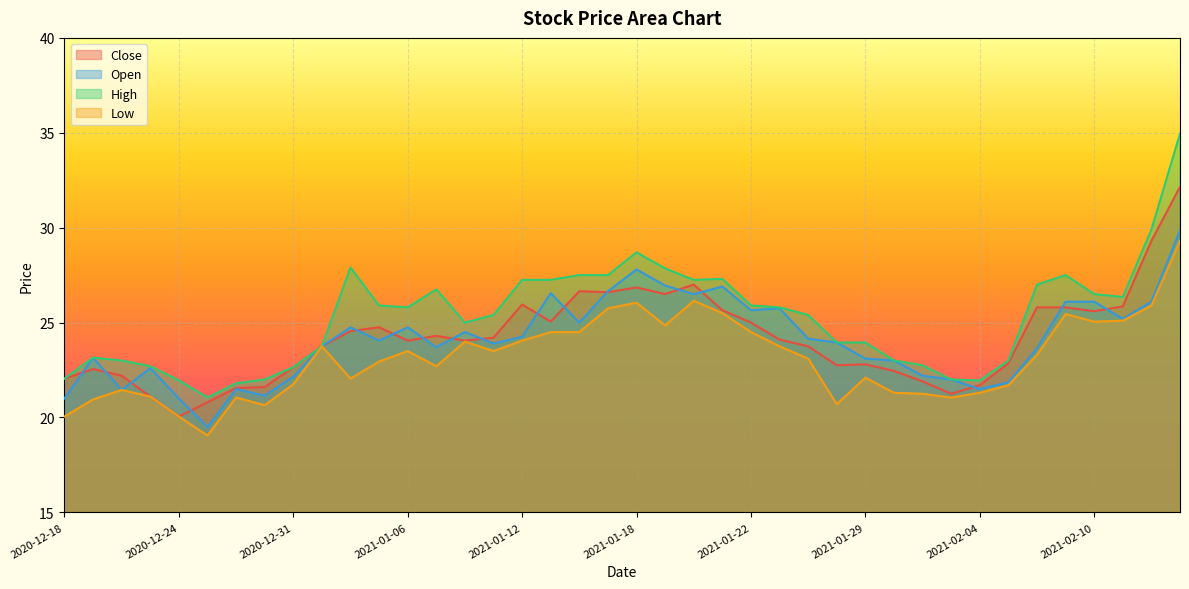

Reading left to right, transcribe all the data shown in this chart.

Close: 2020-12-18=22.0	2020-12-21=22.5	2020-12-22=22.2	2020-12-23=21.1	2020-12-24=20.0	2020-12-28=20.8	2020-12-29=21.5	2020-12-30=21.6	2020-12-31=22.6	2021-01-01=23.8	2021-01-04=24.5	2021-01-05=24.8	2021-01-06=24.0	2021-01-07=24.3	2021-01-08=24.0	2021-01-11=24.2	2021-01-12=26.0	2021-01-13=25.0	2021-01-14=26.6	2021-01-15=26.6	2021-01-18=26.9	2021-01-19=26.5	2021-01-20=27.0	2021-01-21=25.6	2021-01-22=25.0	2021-01-25=24.1	2021-01-27=23.8	2021-01-28=22.8	2021-01-29=22.8	2021-02-01=22.5	2021-02-02=21.9	2021-02-03=21.2	2021-02-04=21.7	2021-02-05=22.9	2021-02-08=25.8	2021-02-09=25.8	2021-02-10=25.6	2021-02-11=25.9	2021-02-12=29.3	2021-02-15=32.2
Open: 2020-12-18=21.0	2020-12-21=23.1	2020-12-22=21.5	2020-12-23=22.6	2020-12-24=21.0	2020-12-28=19.5	2020-12-29=21.5	2020-12-30=21.1	2020-12-31=22.1	2021-01-01=23.8	2021-01-04=24.8	2021-01-05=24.0	2021-01-06=24.8	2021-01-07=23.7	2021-01-08=24.5	2021-01-11=23.9	2021-01-12=24.2	2021-01-13=26.5	2021-01-14=25.0	2021-01-15=26.6	2021-01-18=27.8	2021-01-19=27.0	2021-01-20=26.5	2021-01-21=26.9	2021-01-22=25.6	2021-01-25=25.8	2021-01-27=24.1	2021-01-28=24.0	2021-01-29=23.1	2021-02-01=23.0	2021-02-02=22.2	2021-02-03=22.0	2021-02-04=21.5	2021-02-05=21.9	2021-02-08=23.6	2021-02-09=26.1	2021-02-10=26.1	2021-02-11=25.2	2021-02-12=26.1	2021-02-15=29.9
High: 2020-12-18=22.0	2020-12-21=23.1	2020-12-22=23.0	2020-12-23=22.7	2020-12-24=22.0	2020-12-28=21.0	2020-12-29=21.8	2020-12-30=22.0	2020-12-31=22.6	2021-01-01=23.8	2021-01-04=27.9	2021-01-05=25.9	2021-01-06=25.8	2021-01-07=26.8	2021-01-08=25.0	2021-01-11=25.4	2021-01-12=27.2	2021-01-13=27.2	2021-01-14=27.5	2021-01-15=27.5	2021-01-18=28.7	2021-01-19=27.9	2021-01-20=27.2	2021-01-21=27.3	2021-01-22=25.9	2021-01-25=25.8	2021-01-27=25.4	2021-01-28=24.0	2021-01-29=24.0	2021-02-01=23.0	2021-02-02=22.8	2021-02-03=22.0	2021-02-04=22.0	2021-02-05=23.0	2021-02-08=27.0	2021-02-09=27.5	2021-02-10=26.5	2021-02-11=26.4	2021-02-12=29.9	2021-02-15=35.0
Low: 2020-12-18=20.0	2020-12-21=21.0	2020-12-22=21.5	2020-12-23=21.1	2020-12-24=20.0	2020-12-28=19.0	2020-12-29=21.0	2020-12-30=20.6	2020-12-31=21.8	2021-01-01=23.8	2021-01-04=22.0	2021-01-05=23.0	2021-01-06=23.5	2021-01-07=22.7	2021-01-08=24.0	2021-01-11=23.5	2021-01-12=24.0	2021-01-13=24.5	2021-01-14=24.5	2021-01-15=25.8	2021-01-18=26.0	2021-01-19=24.9	2021-01-20=26.1	2021-01-21=25.5	2021-01-22=24.5	2021-01-25=23.8	2021-01-27=23.1	2021-01-28=20.7	2021-01-29=22.1	2021-02-01=21.3	2021-02-02=21.2	2021-02-03=21.0	2021-02-04=21.3	2021-02-05=21.7	2021-02-08=23.3	2021-02-09=25.5	2021-02-10=25.0	2021-02-11=25.1	2021-02-12=25.9	2021-02-15=29.3